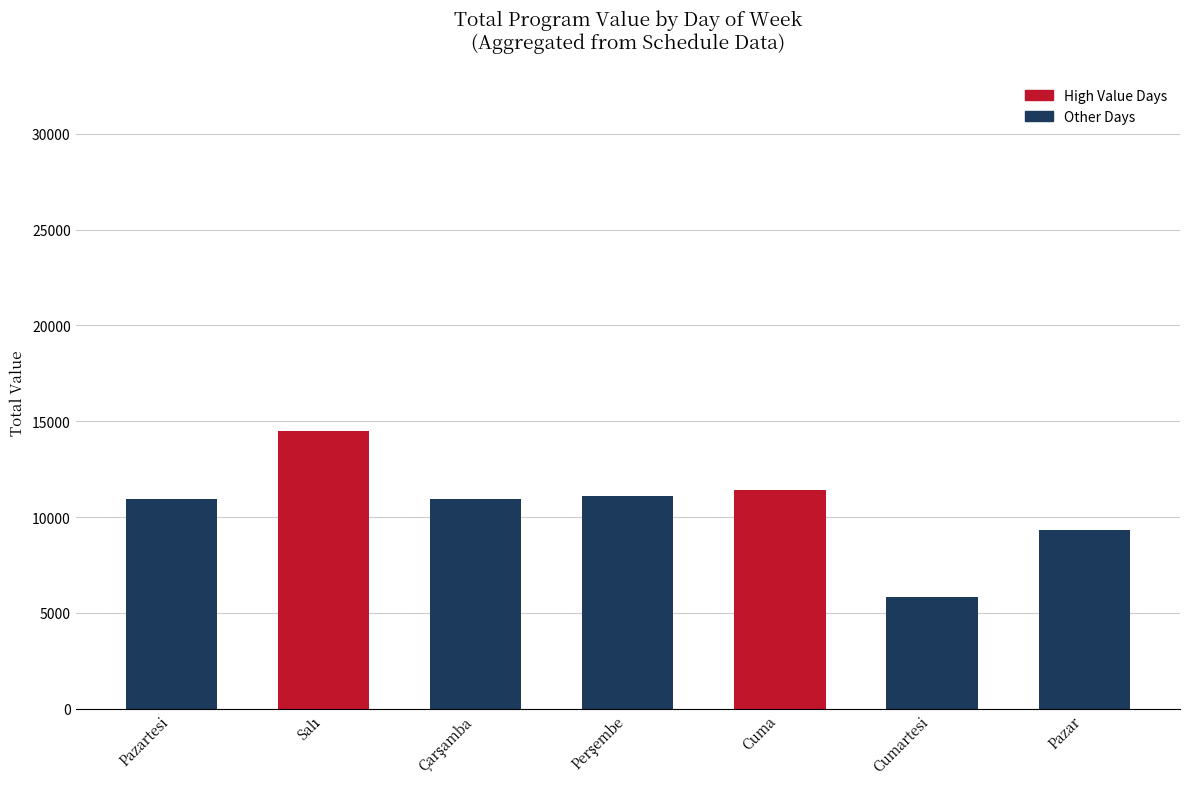

What is the approximate value at Cumartesi, to the nearest 50?

5850